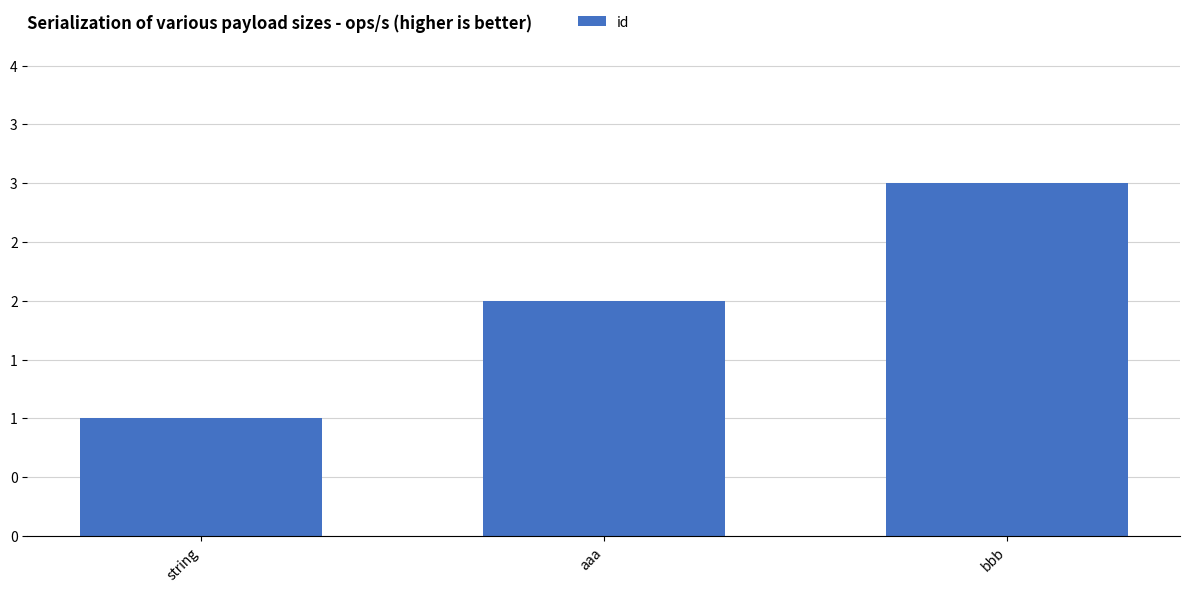

Are the bars horizontal?

No